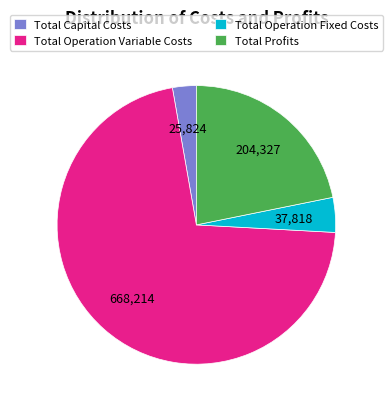

Rank the categories by value from highest to lowest.

Total Operation Variable Costs, Total Profits, Total Operation Fixed Costs, Total Capital Costs